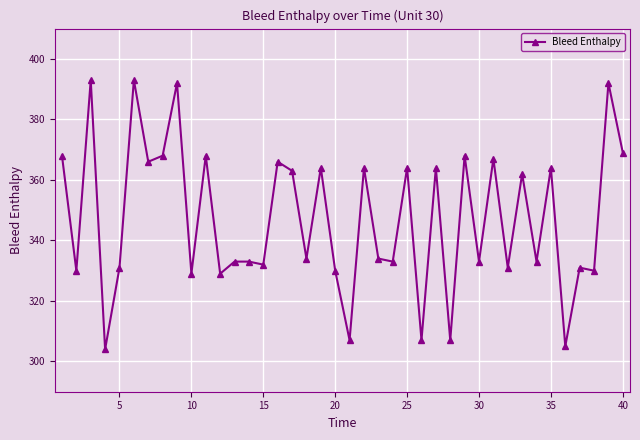

What is the value of the 24th point from the left?

333